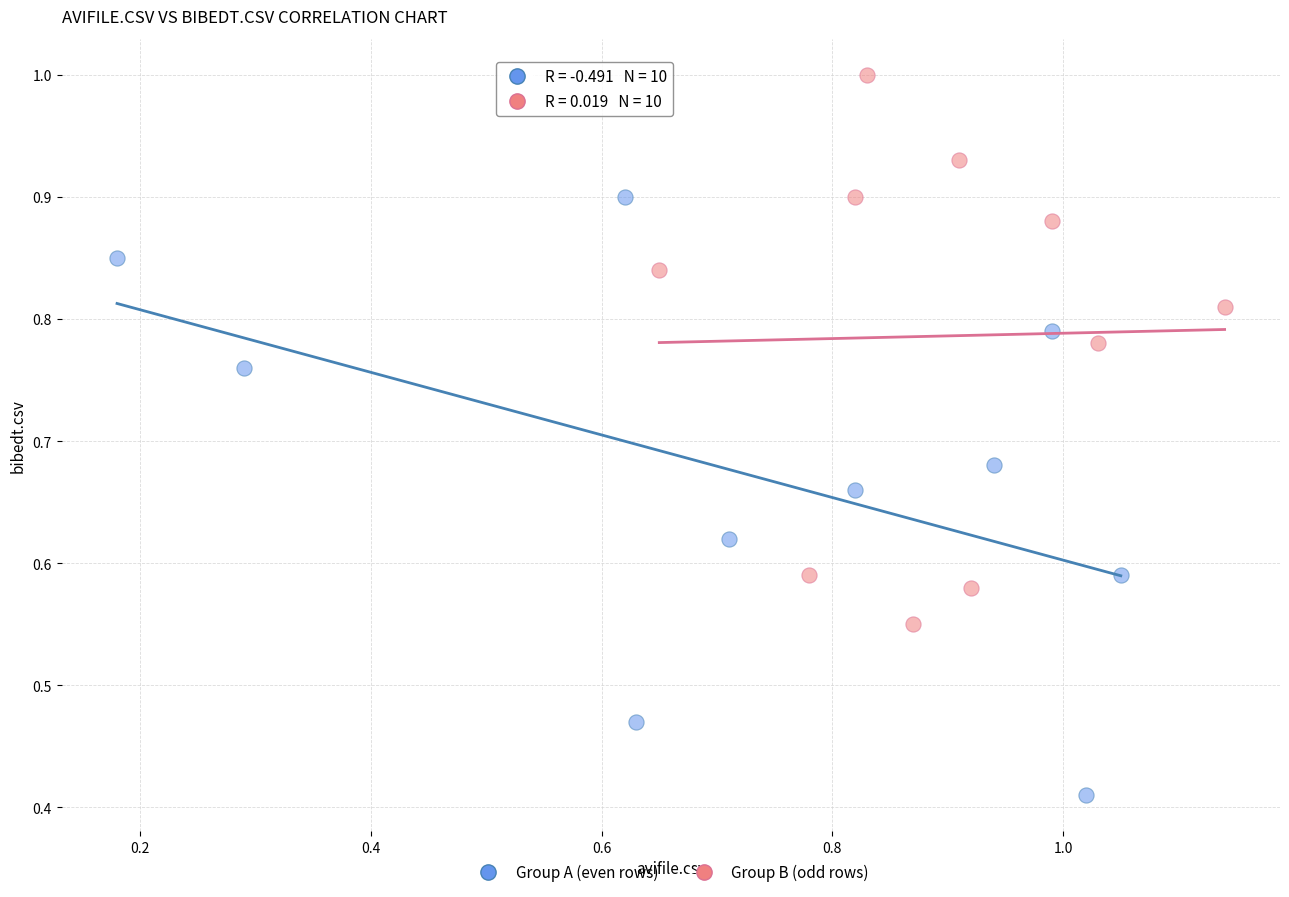

Which series has the widest spread of Y values?

Group A (even rows)